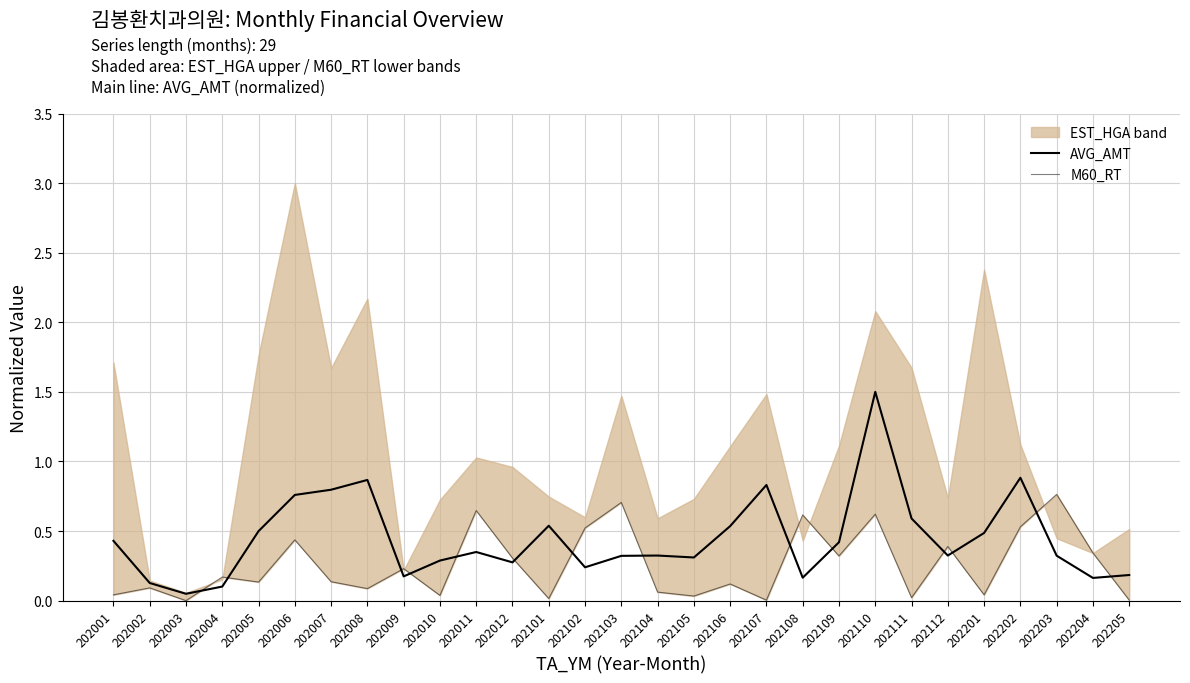

Reading left to right, transcribe all the data shown in this chart.

AVG_AMT: 0.4	0.1	0.0	0.1	0.5	0.8	0.8	0.9	0.2	0.3	0.3	0.3	0.5	0.2	0.3	0.3	0.3	0.5	0.8	0.2	0.4	1.5	0.6	0.3	0.5	0.9	0.3	0.2	0.2
M60_RT: 0.0	0.1	0.0	0.2	0.1	0.4	0.1	0.1	0.2	0.0	0.6	0.3	0.0	0.5	0.7	0.1	0.0	0.1	0.0	0.6	0.3	0.6	0.0	0.4	0.0	0.5	0.8	0.3	0.0